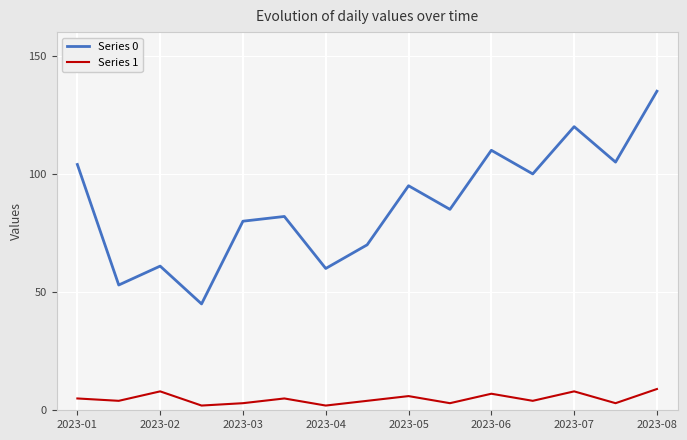

What is the minimum value shown in the chart?

2